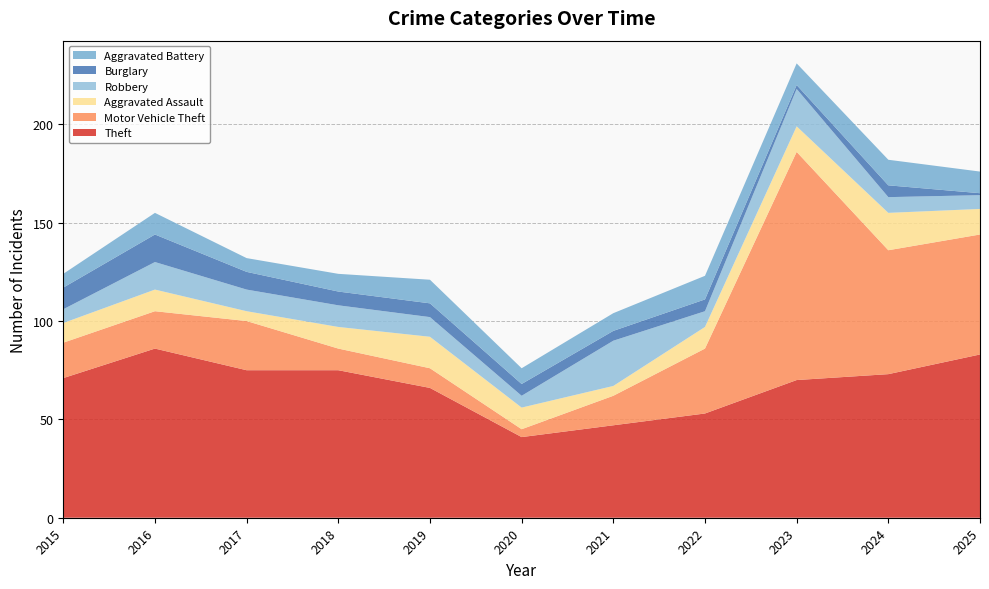

Reading left to right, what are all the values shown in this chart?

Theft: 71	86	75	75	66	41	47	53	70	73	83
Motor Vehicle Theft: 18	19	25	11	10	4	15	33	116	63	61
Aggravated Assault: 10	11	5	11	16	11	5	11	13	19	13
Robbery: 7	14	11	11	10	6	23	8	19	8	7
Burglary: 11	14	9	7	7	6	5	6	2	6	1
Aggravated Battery: 7	11	7	9	12	8	9	12	11	13	11